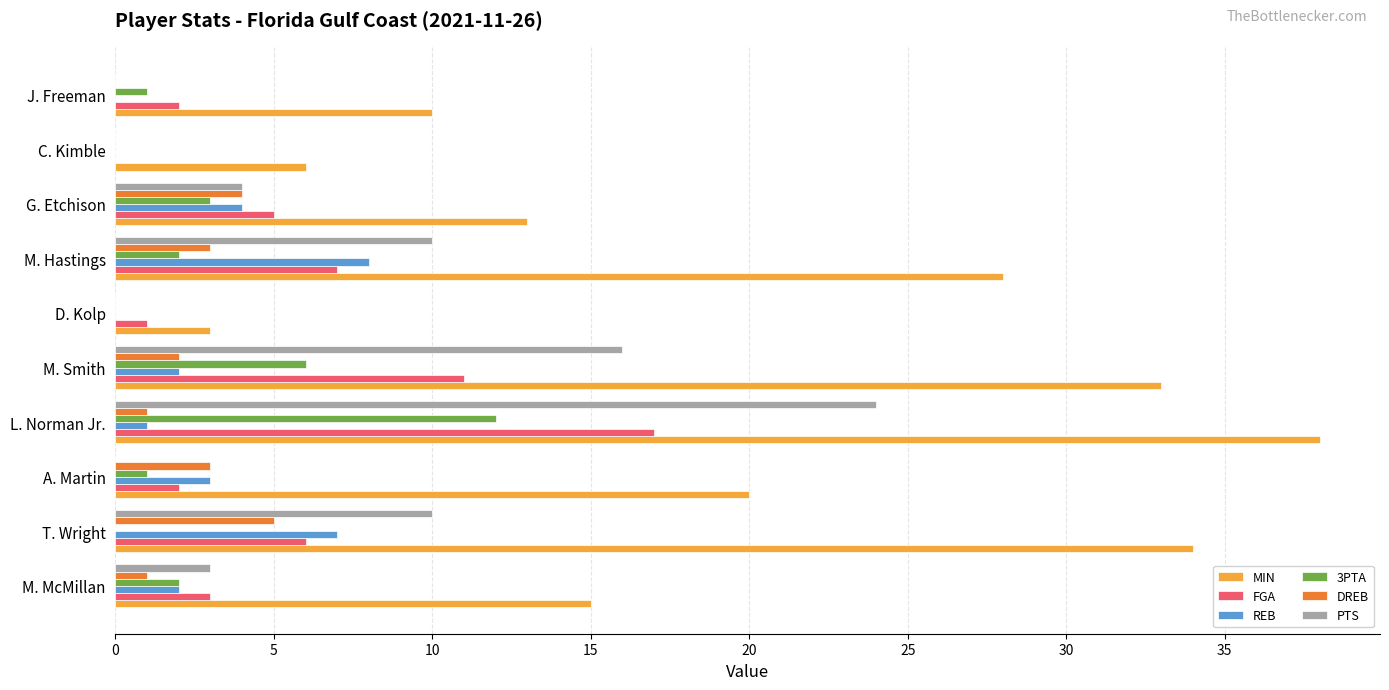

Read the REB value at M. Hastings.

8